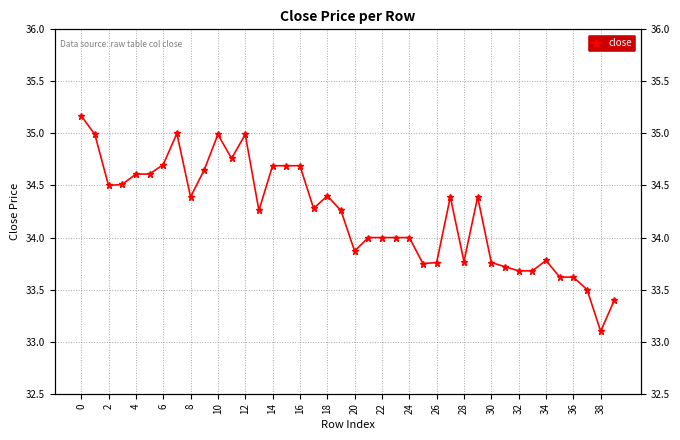

What is the label of the 12th point from the left?

22